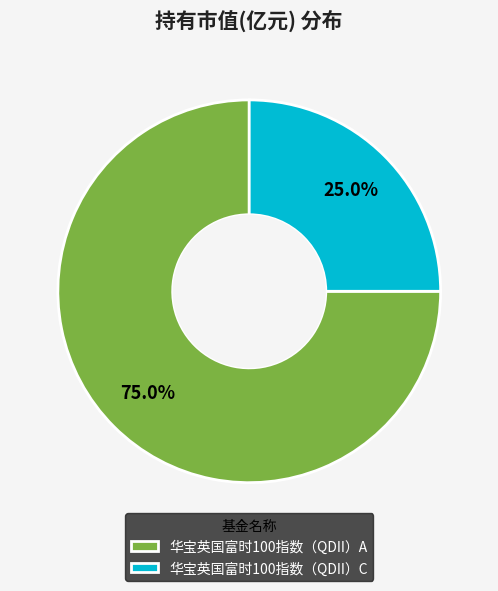

Does 华宝英国富时100指数（QDII）A represent more than half of the total?

Yes